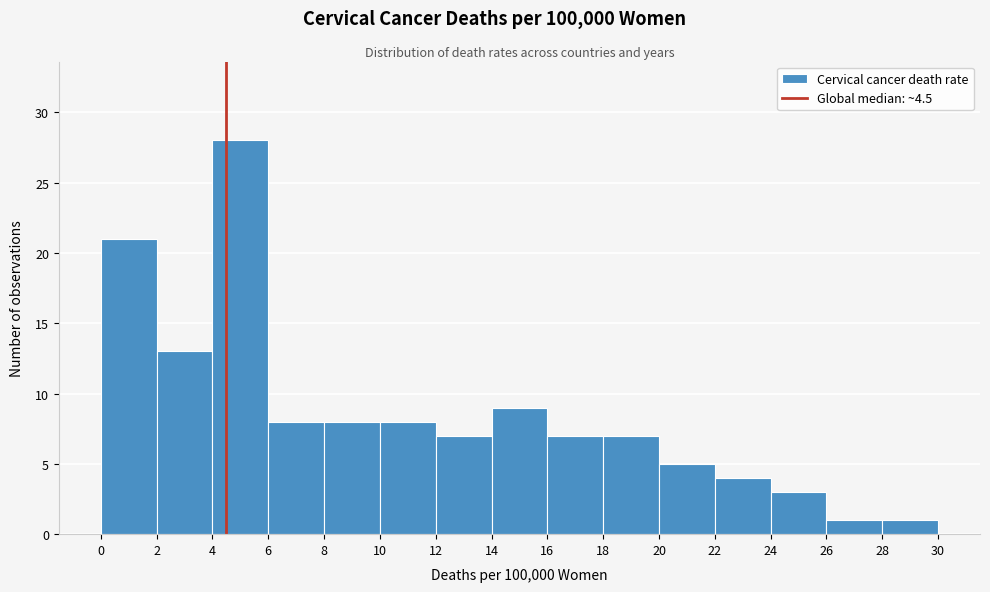

Reading left to right, transcribe this chart: for each bar, give the range it covers on the x-axis and its height. The values are not printed on the chart, so give them approximately, as read against the axis.

0 to 2: 21
2 to 4: 13
4 to 6: 28
6 to 8: 8
8 to 10: 8
10 to 12: 8
12 to 14: 7
14 to 16: 9
16 to 18: 7
18 to 20: 7
20 to 22: 5
22 to 24: 4
24 to 26: 3
26 to 28: 1
28 to 30: 1